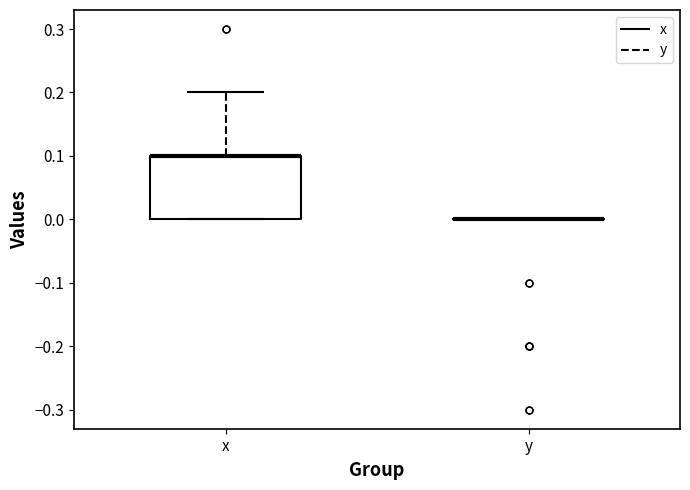

Reading left to right, read every box against the y-axis: the position of its median line, the range the box covers, and the ends of its whiskers. The values are not printed on the chart, so give them approximately, as read against the axis.

x: median 0.1 (drawn on the box's upper edge), box 0.0 to 0.1, whiskers 0.0 to 0.2
y: box collapsed to a line at 0.0, whiskers 0.0 to 0.0